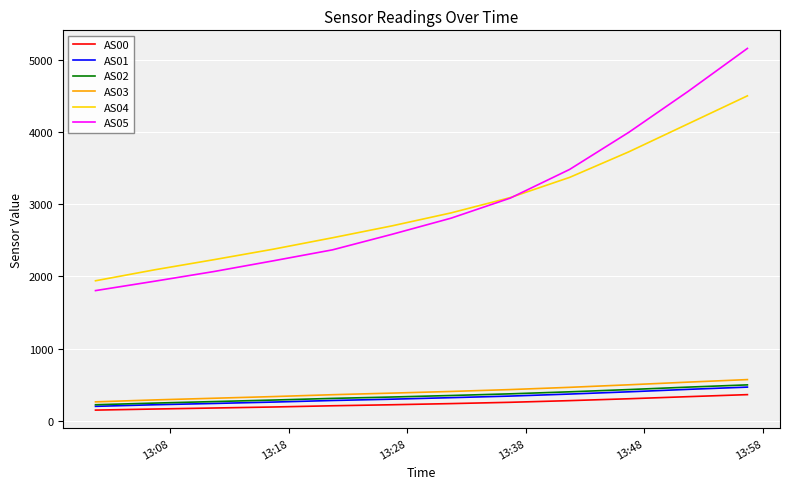

What is the minimum value for AS02?

225